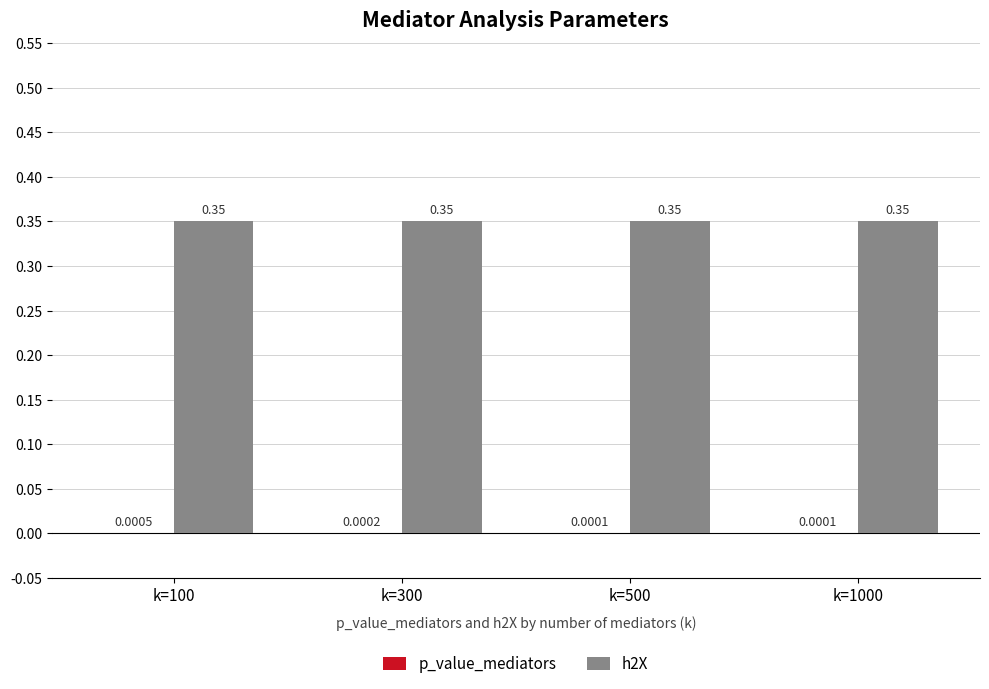

Which series has the largest total across all categories?

h2X